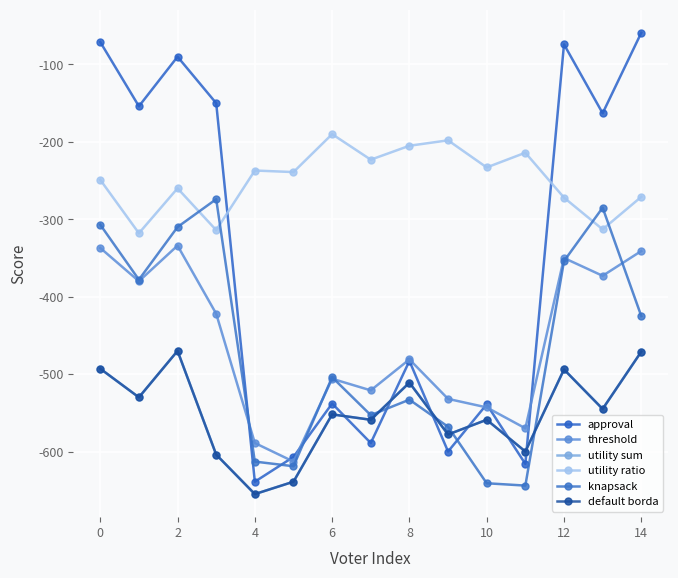

Is this an area chart (filled region under the line)?

No